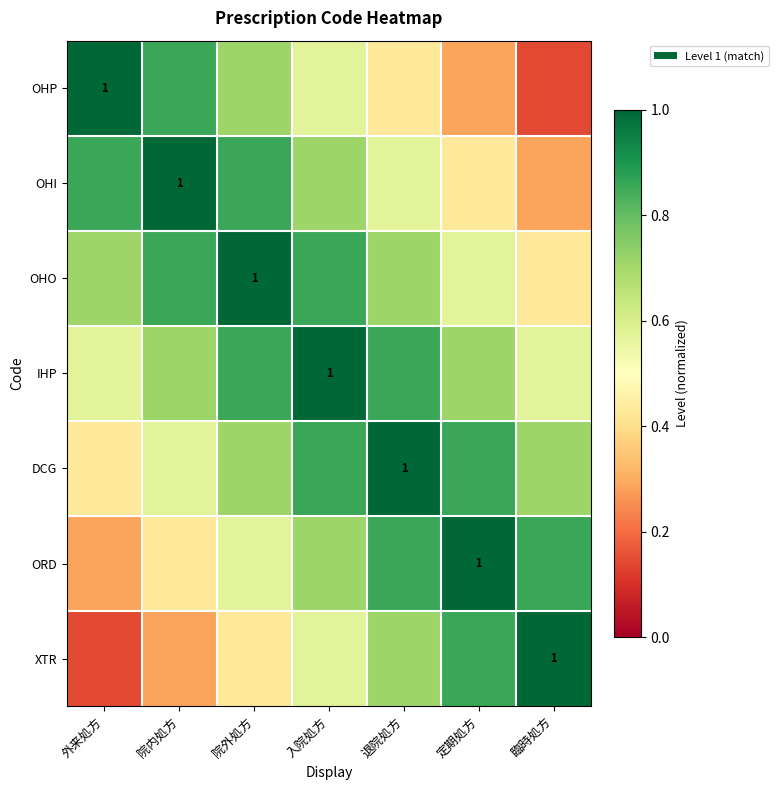

List the series in order of their peak value, highest first.

OHP, OHI, OHO, IHP, DCG, ORD, XTR